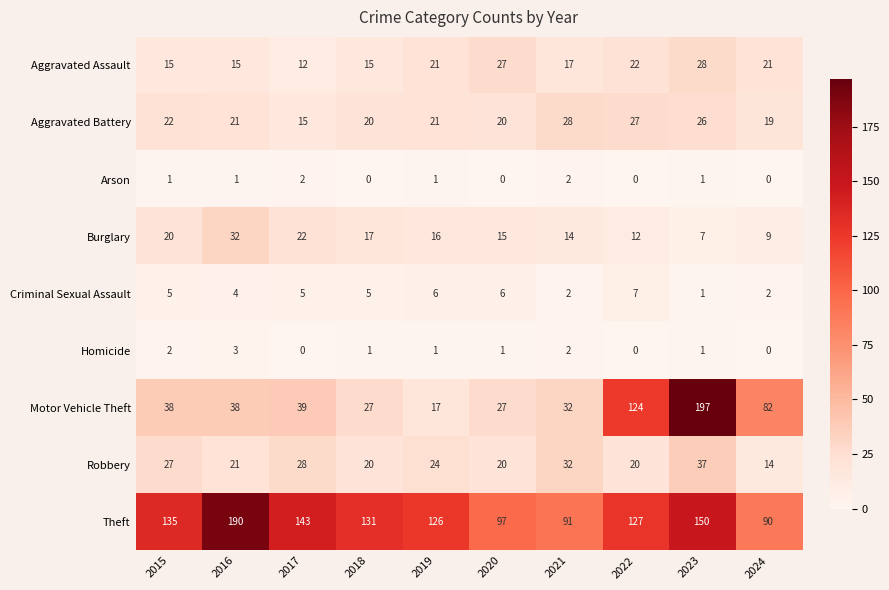

True or false: Homicide has a value of 3 at 2016.

True